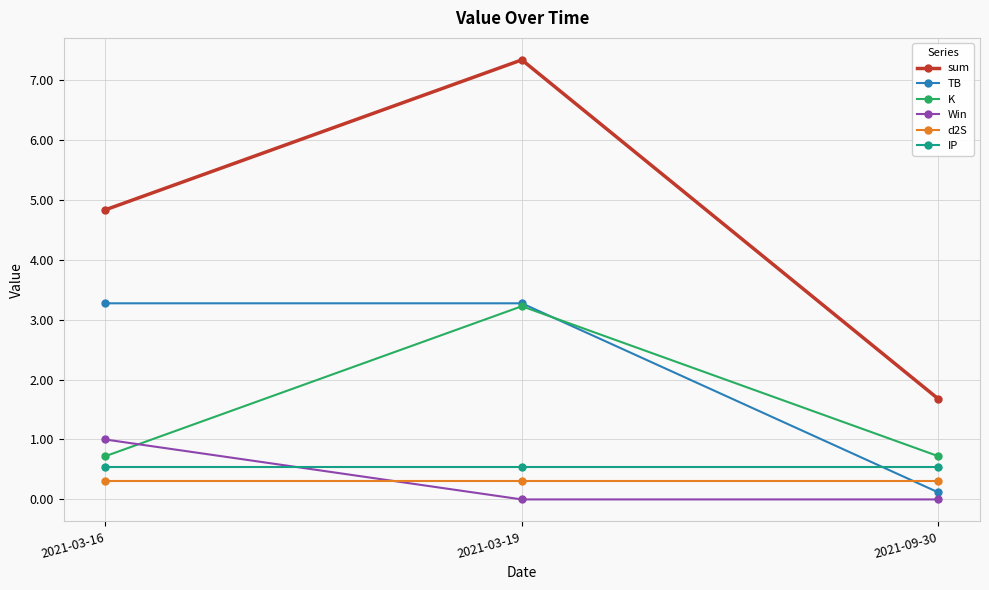

Where is sum nearest to the value 4?

2021-03-16